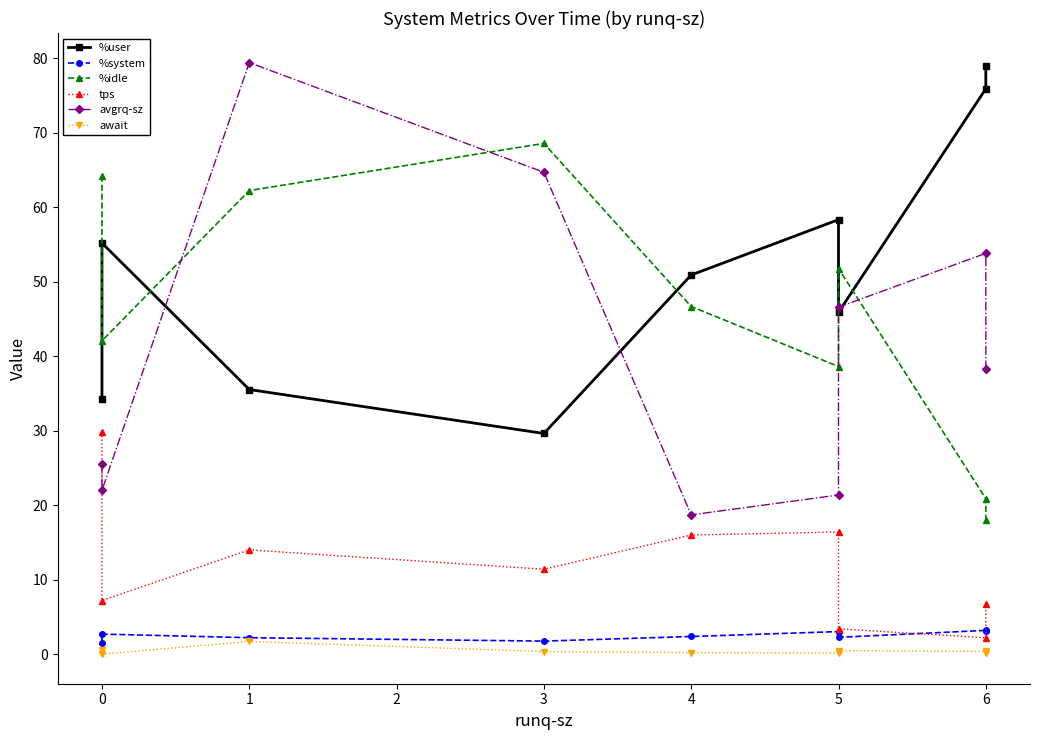

Read the %system value at 3.

1.8